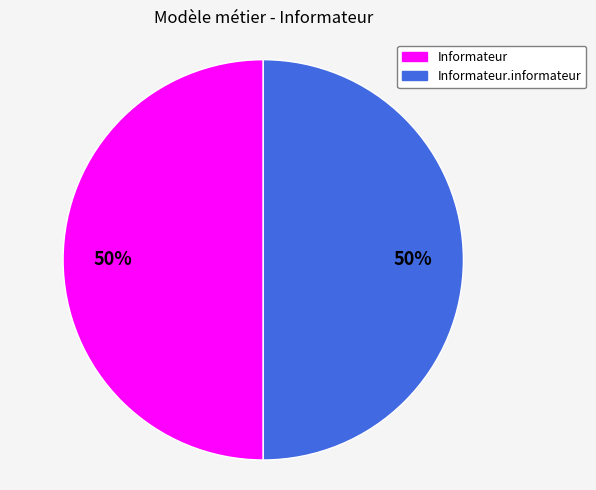

Combined, do Informateur and Informateur.informateur account for over 50%?

Yes